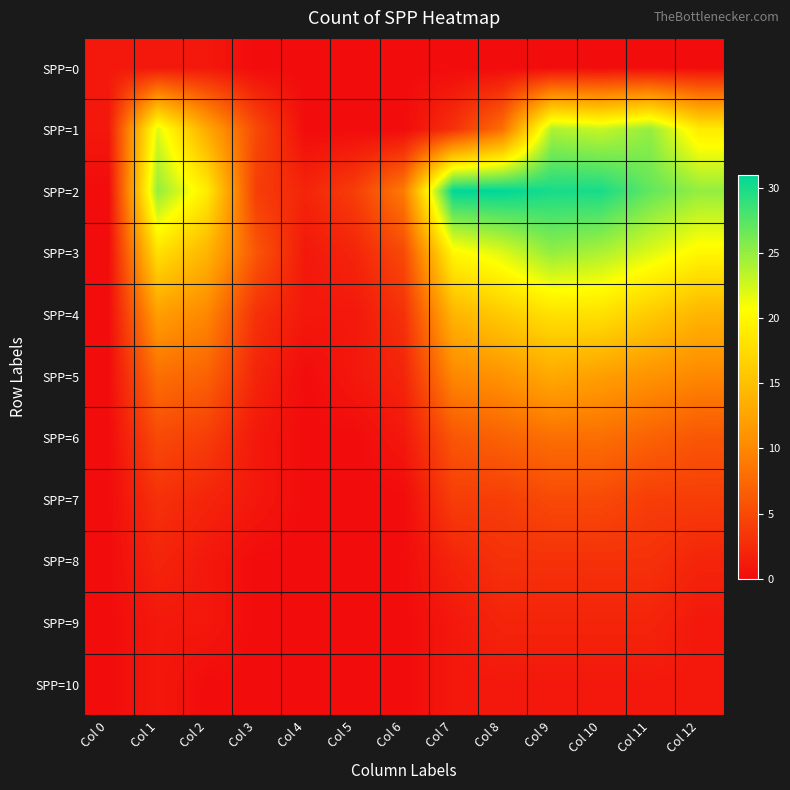

At Col 9, list the series in order from largest to smallest.

SPP=2, SPP=3, SPP=1, SPP=4, SPP=5, SPP=6, SPP=7, SPP=8, SPP=9, SPP=10, SPP=0